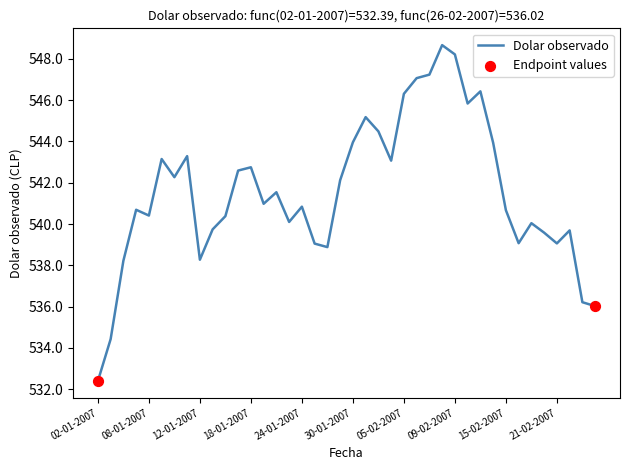

What is the difference between the maximum and minimum values?

16.3